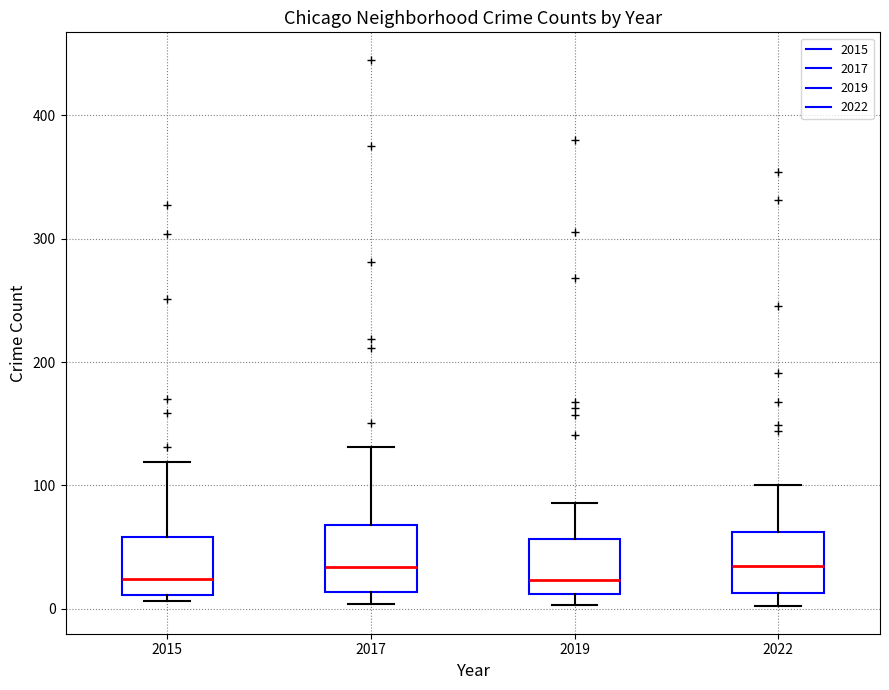

Reading left to right, read every box against the y-axis: the position of its median line, the range the box covers, and the ends of its whiskers. The values are not printed on the chart, so give them approximately, as read against the axis.

2015: median 20, box 10 to 60, whiskers 10 (just below the box's lower edge) to 120
2017: median 30, box 10 to 70, whiskers 0 to 130
2019: median 20, box 10 to 60, whiskers 0 to 90
2022: median 40, box 10 to 60, whiskers 0 to 100